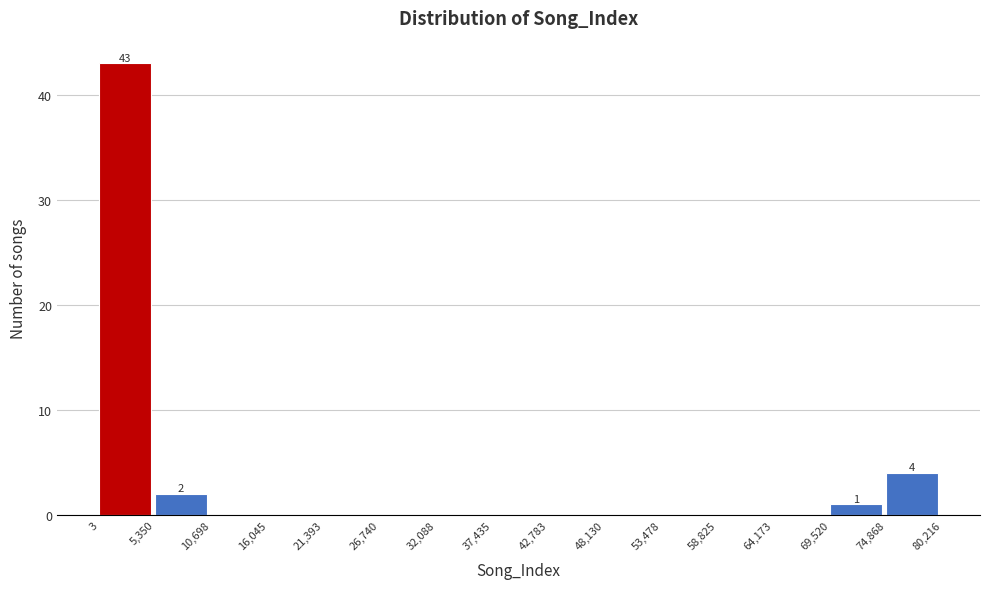

Over which range of the x-axis is the bar tallest?

3 to 5,350